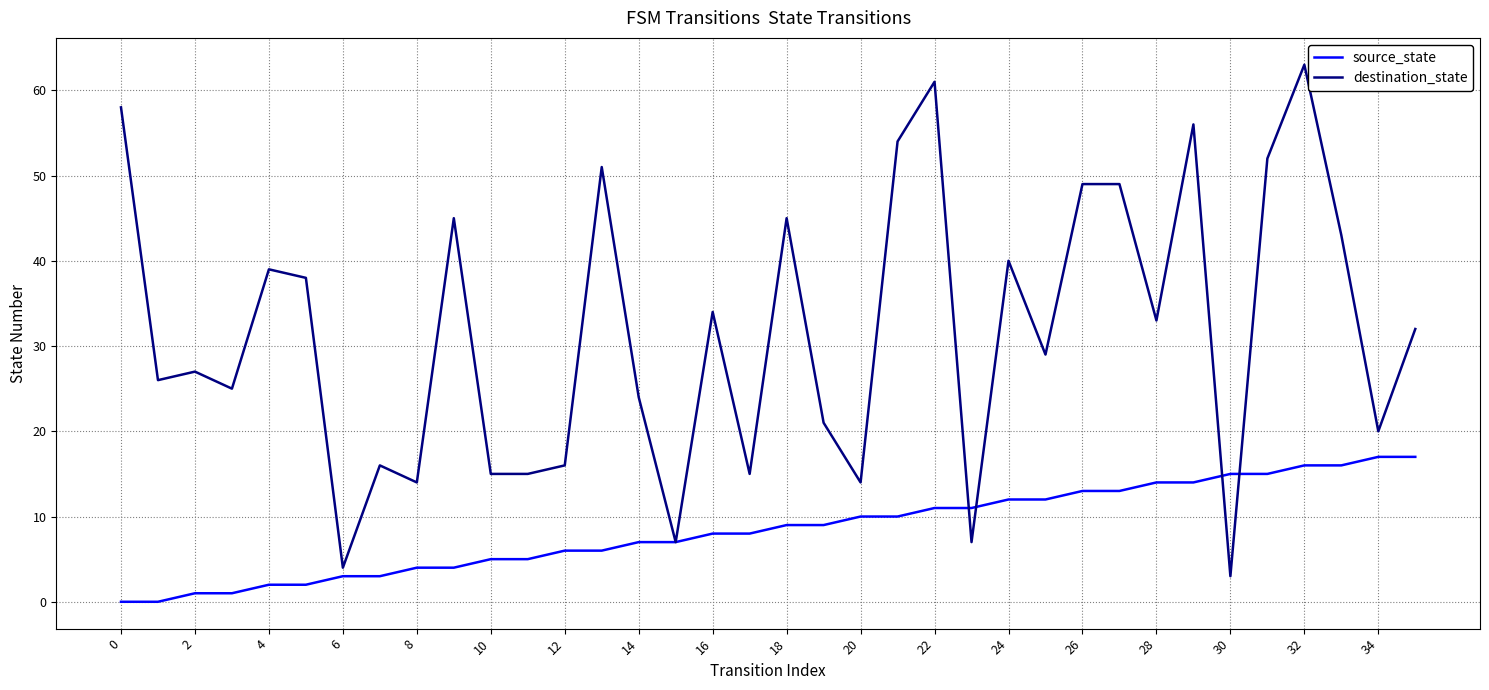

Which series has the largest total across all categories?

destination_state